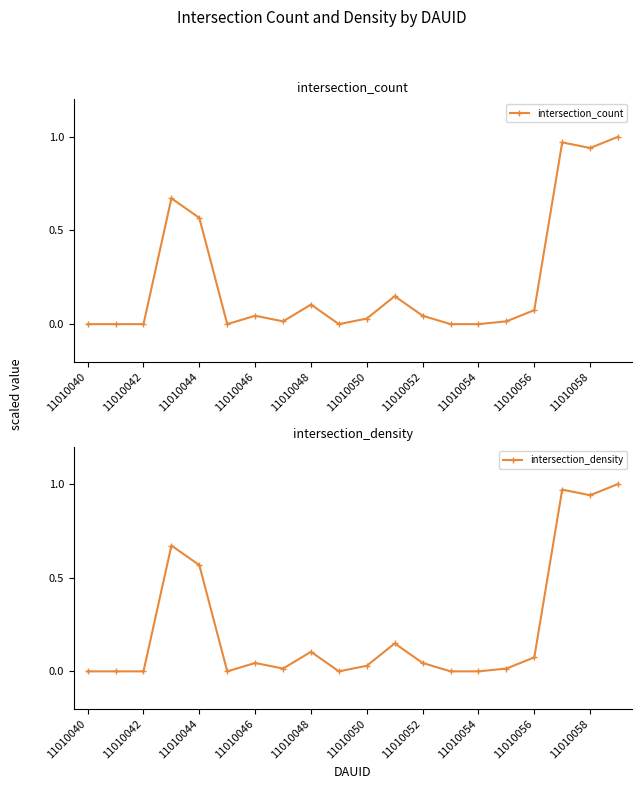

Is this an area chart (filled region under the line)?

No